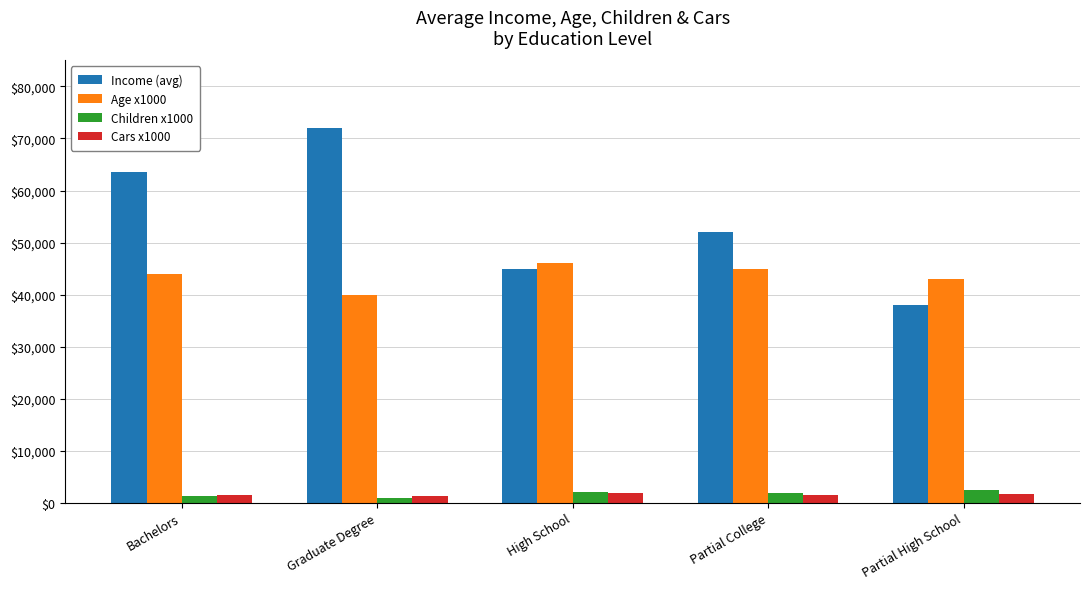

What is the average value of the Income (avg) series?

54100